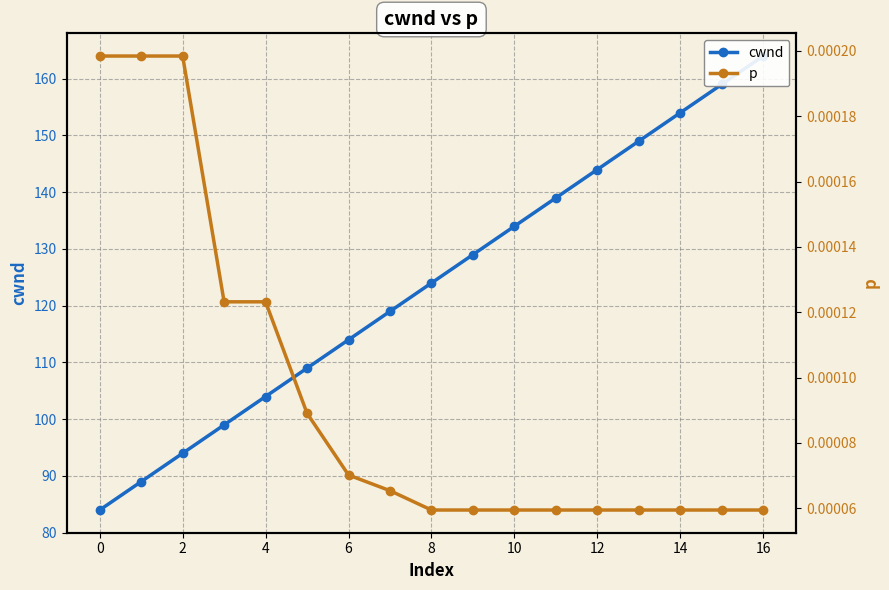

True or false: cwnd and p intersect in this chart.

False